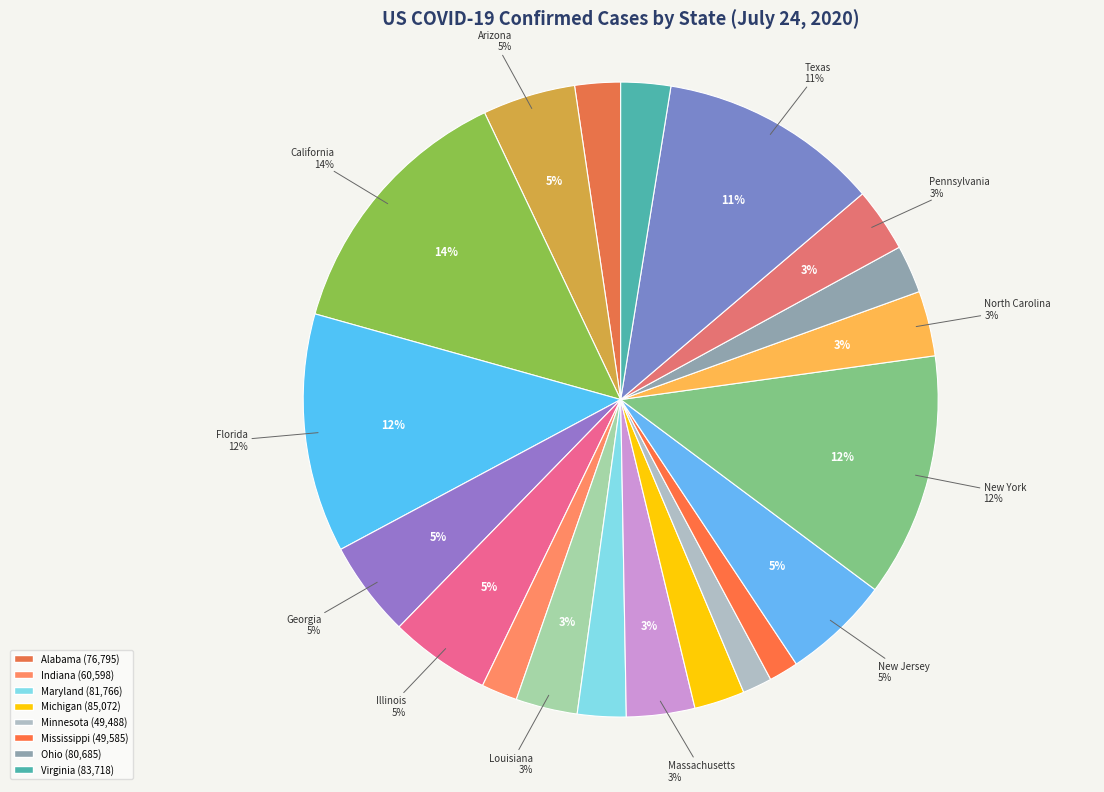

Combined, what portion of the pie is Alabama and Pennsylvania?

5.6%